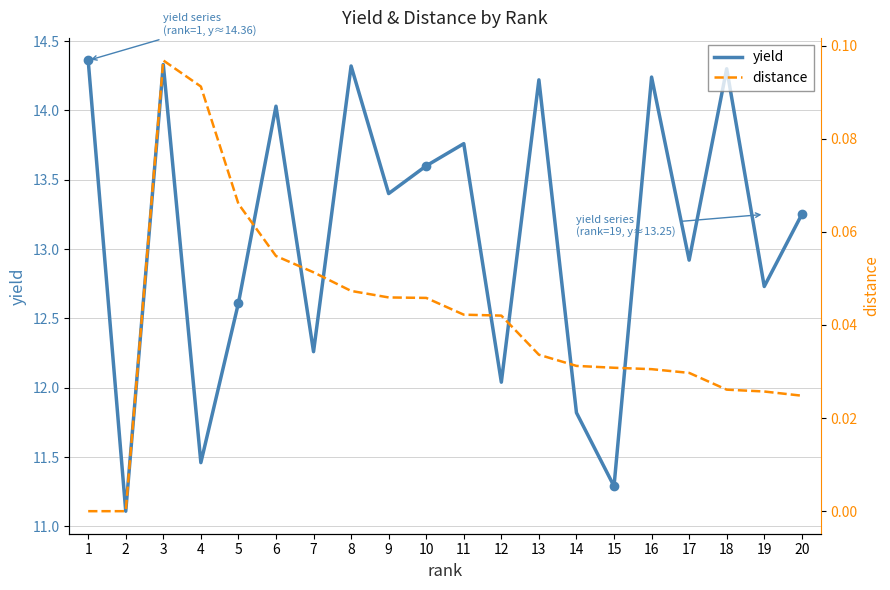

True or false: yield and distance intersect in this chart.

False